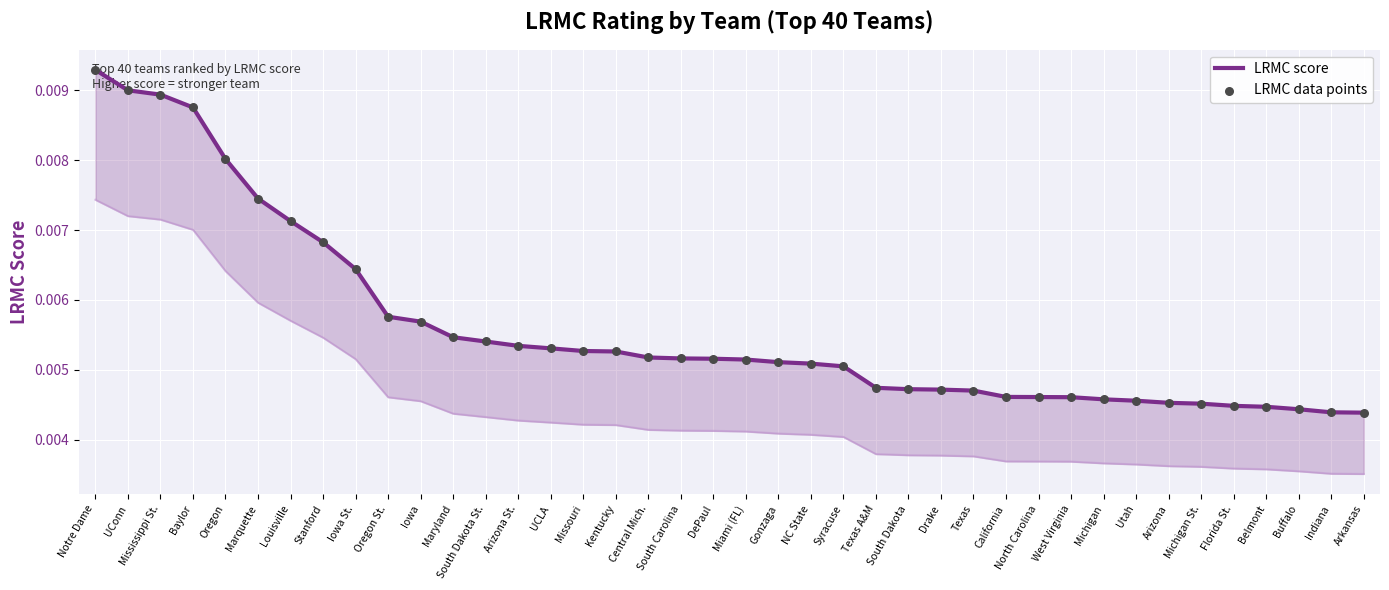

Which series contains the highest Y value?

LRMC score